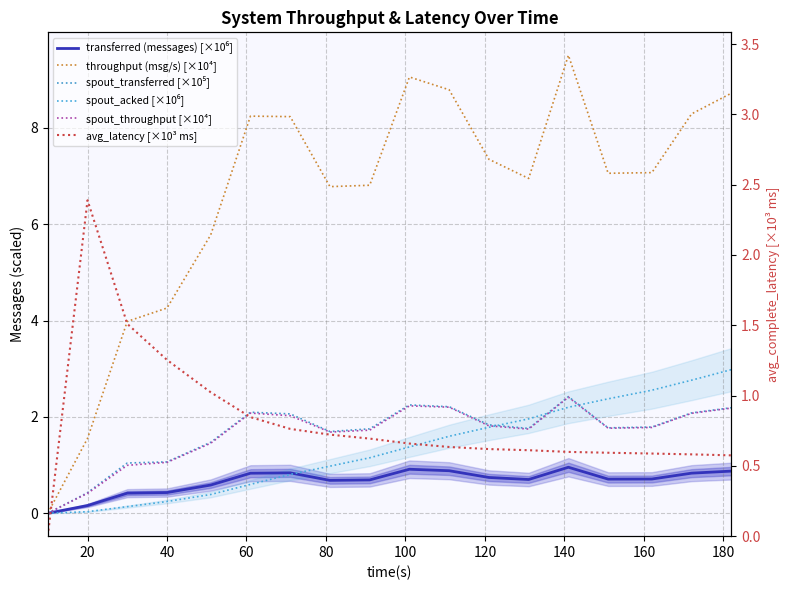

At how many categories does at least one series exceed 8?

7